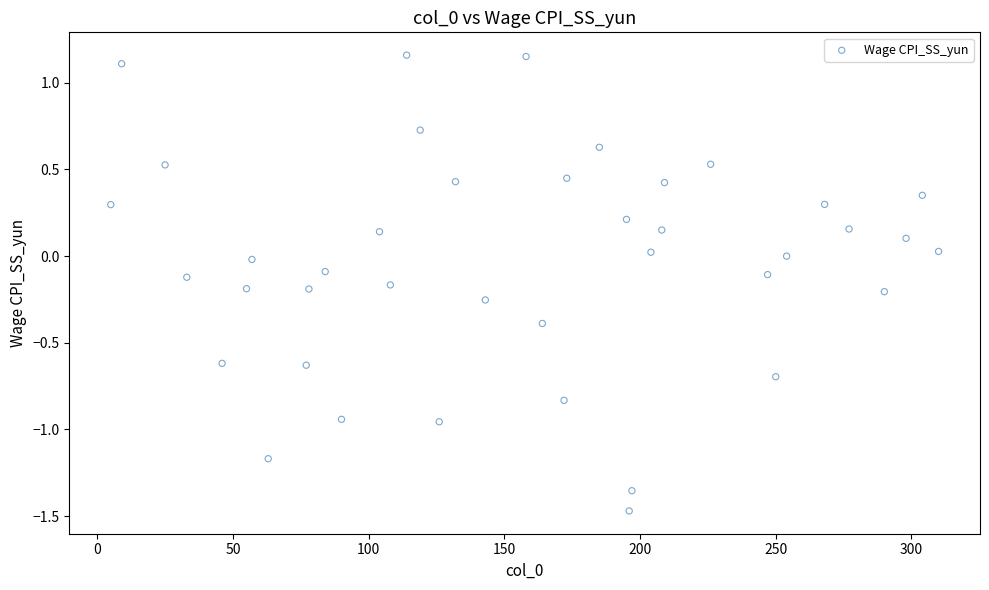

What is the range of Y values (max minus min)?

2.6